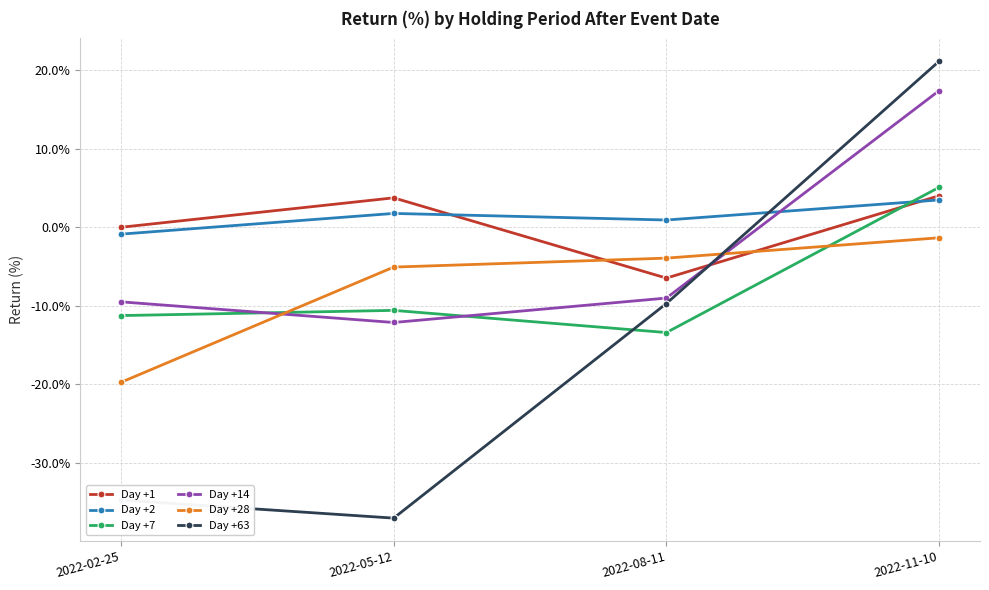

True or false: Day +14 has a value of -9.0 at 2022-08-11.

True